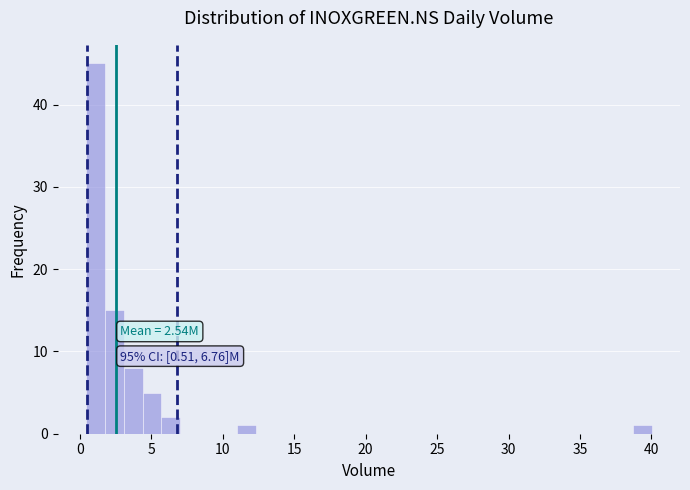

Around what value on the x-axis is the tallest bar? Give the approximate position of its centre, as read against the axis.

1.0